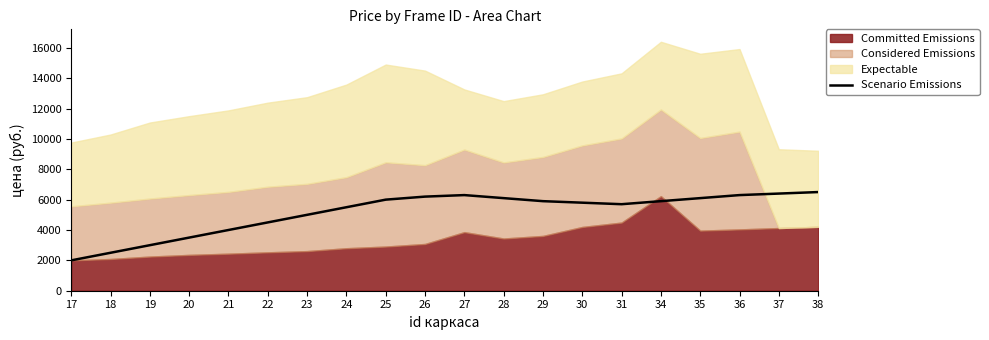

What is the difference between the values at 21 and 30?

1800